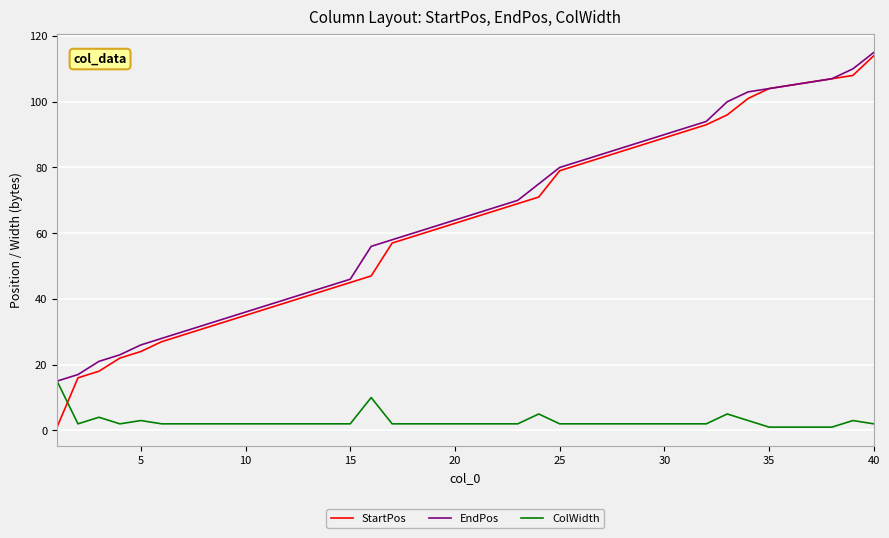

What is the sum of all StartPos values?

2529